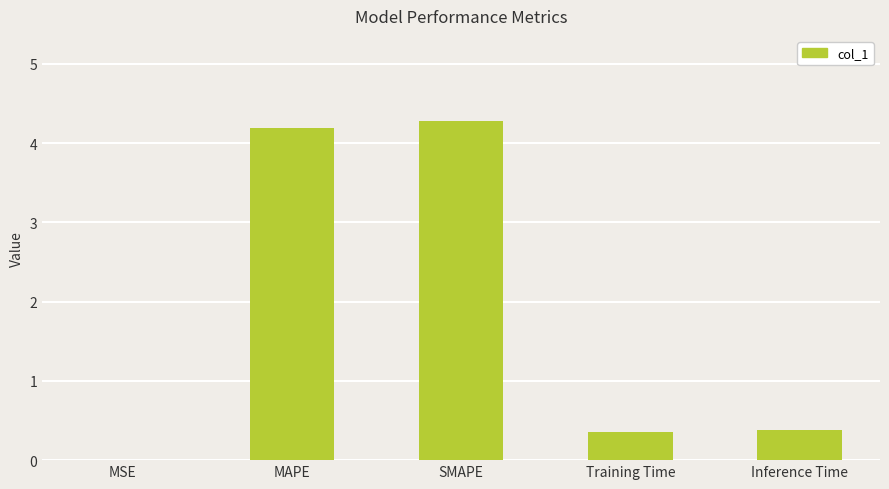

The value at MAPE is 2.2. True or false?

False